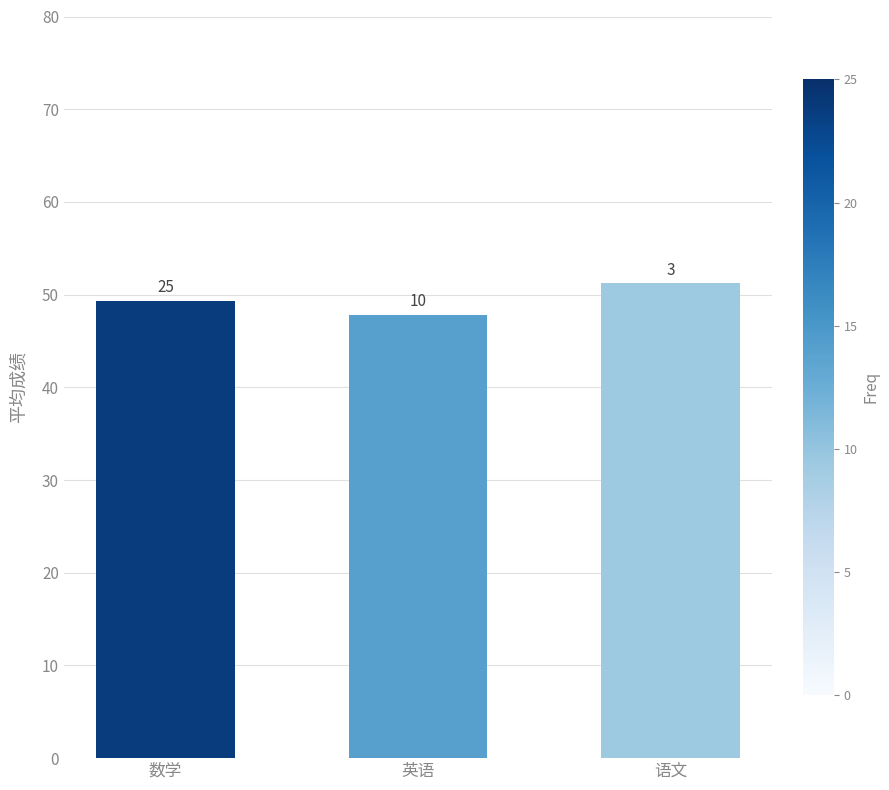

What position from the left is 英语?

2